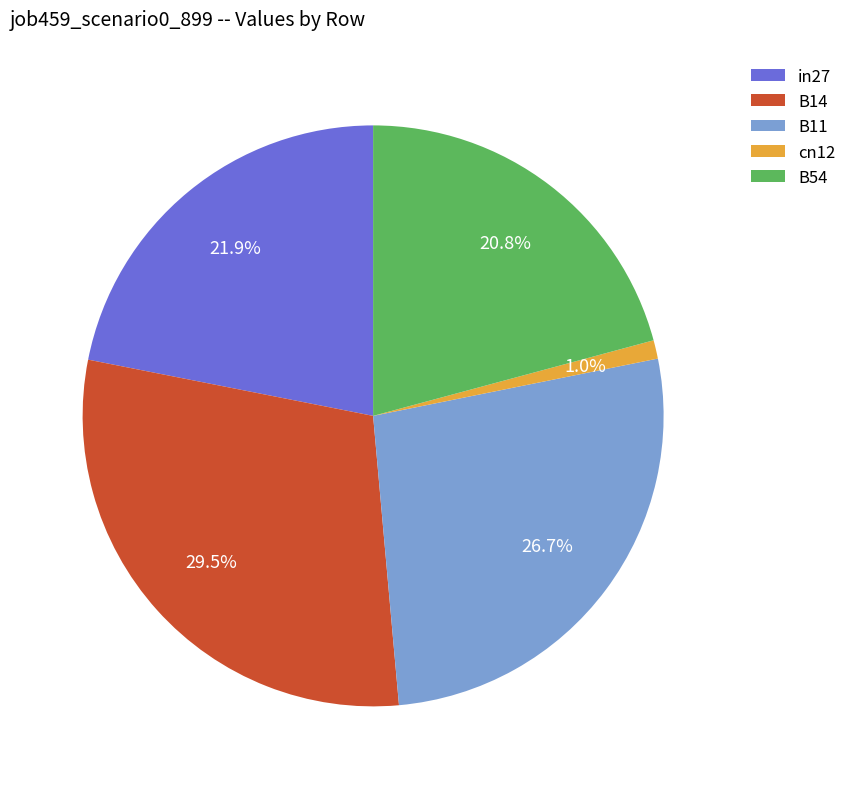

Rank the categories by value from lowest to highest.

cn12, B54, in27, B11, B14